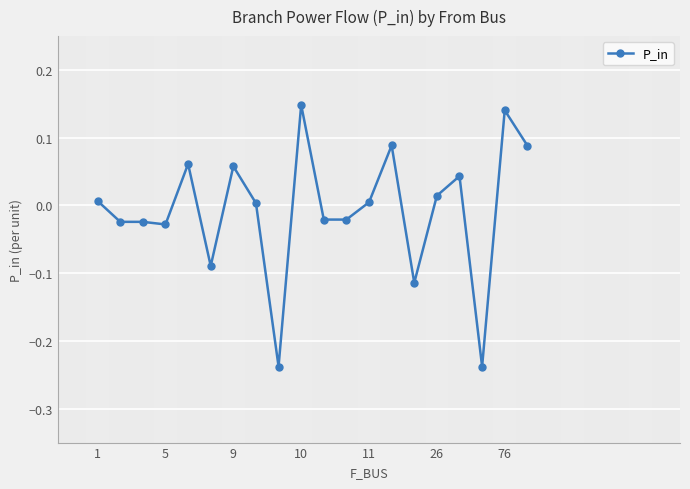

True or false: the data has more than 0 interior local peaks.

True